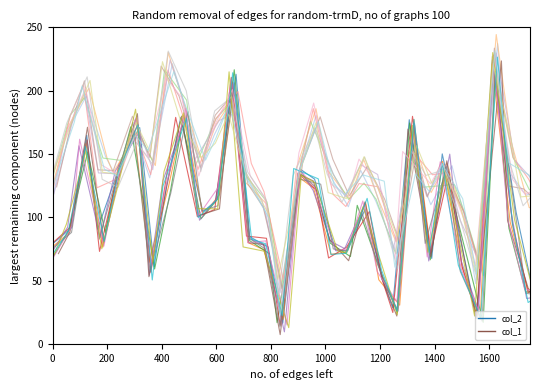

The value of col_1_run0 at 38 is 169.6. True or false?

False